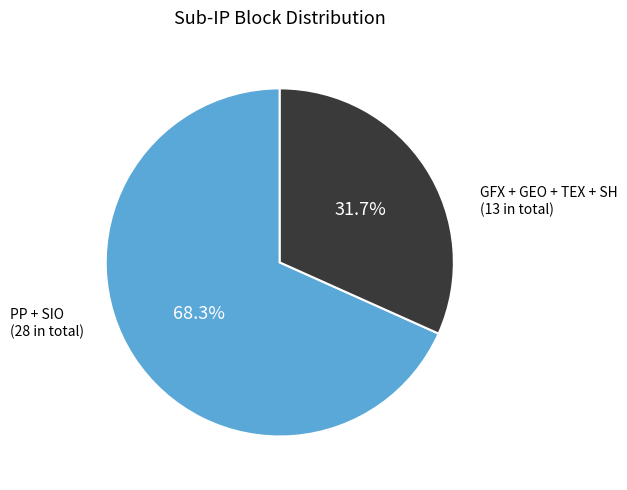

Does GFX + GEO + TEX + SH represent more than half of the total?

No